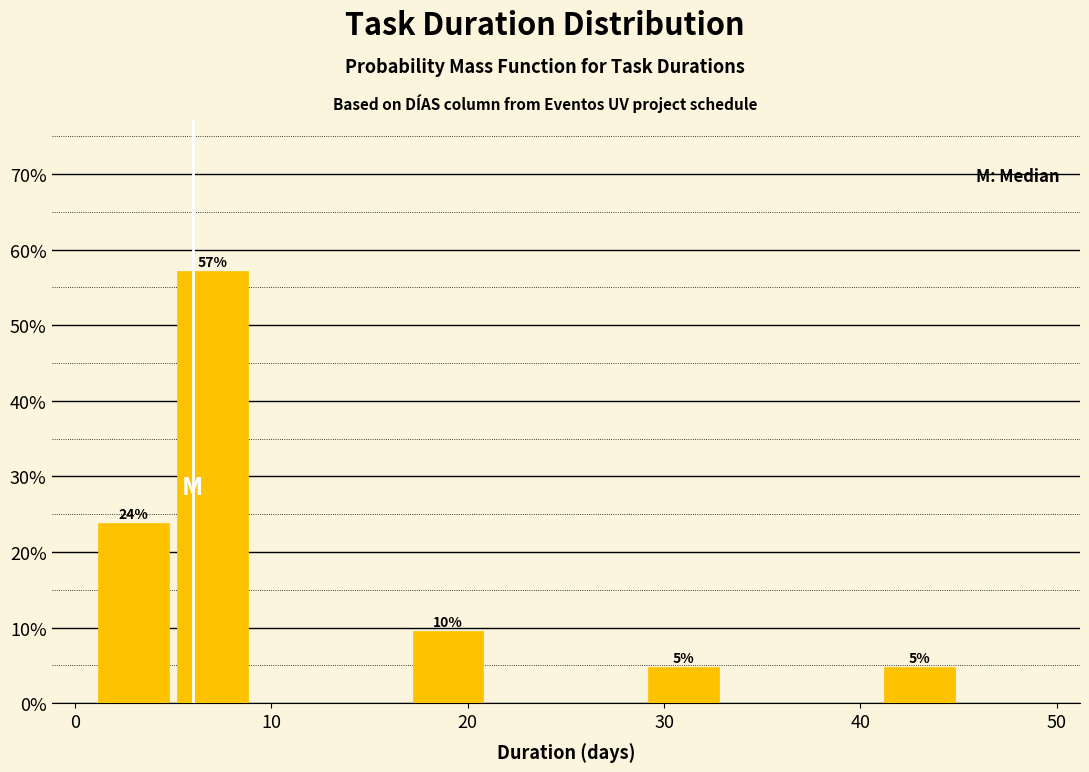

Over which range of the x-axis is the bar tallest?

5 to 9